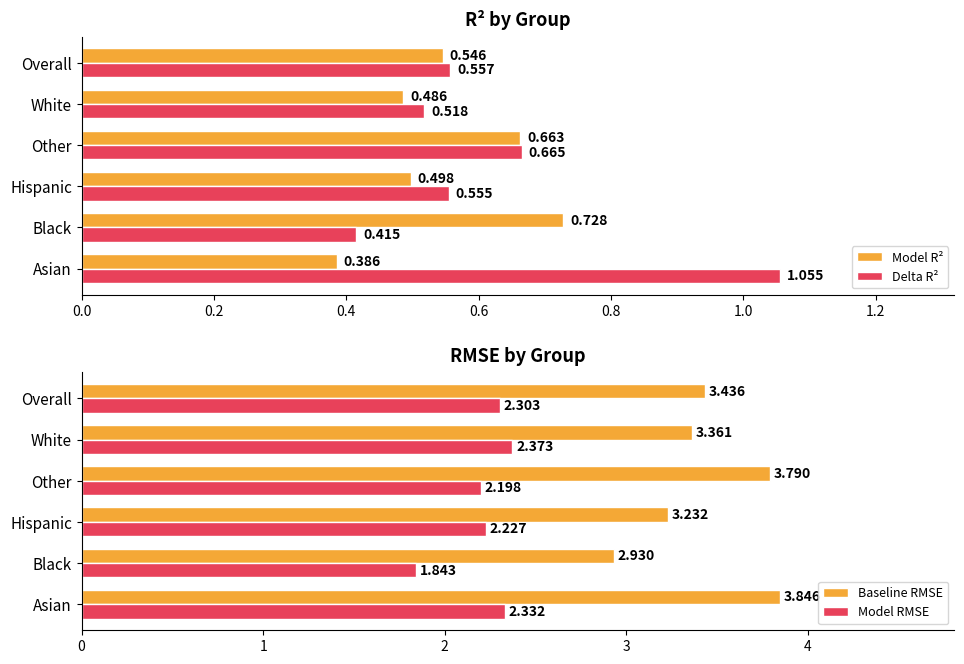

The Model RMSE series shows 2.2 at Hispanic. True or false?

True